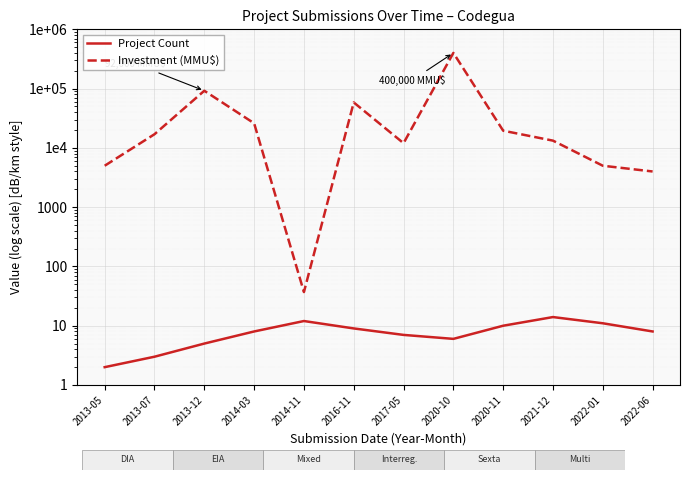

Reading left to right, extract all data points from this chart.

Project Count: 2	3	5	8	12	9	7	6	10	14	11	8
Investment (MMU$): 5000	17000	92000	26000	37	58437	12000	400000	19500	13250	5000	4000